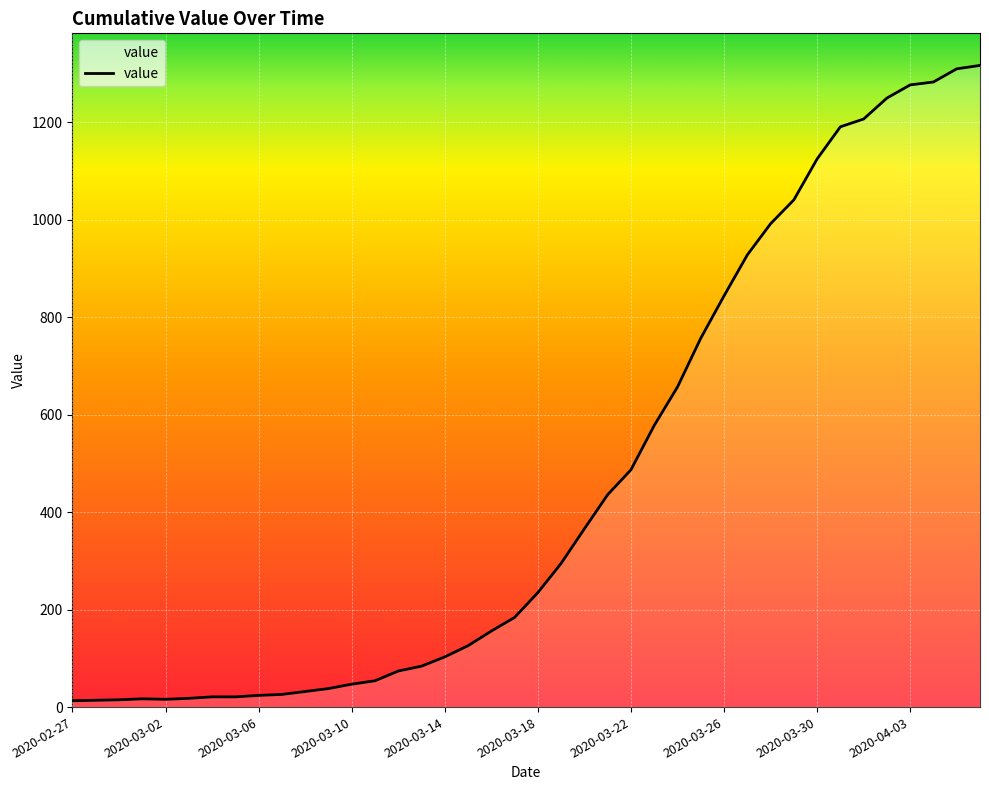

What is the difference between the second highest and second lowest values?

1296